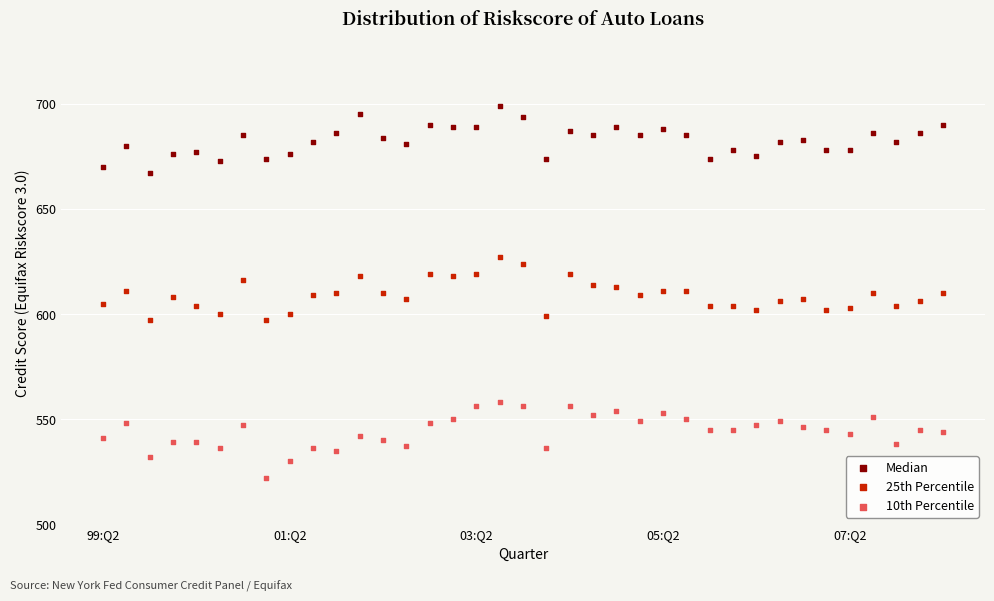

Which series contains the highest Y value?

Median